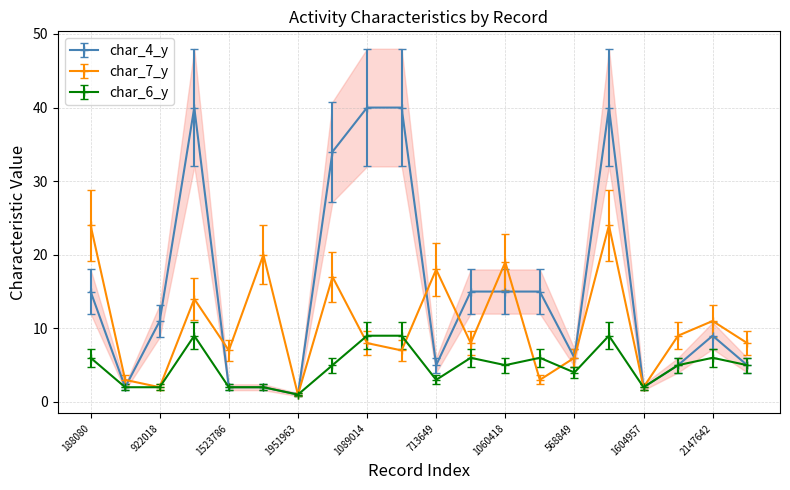

Does the chart display data point markers on the line(s)?

Yes